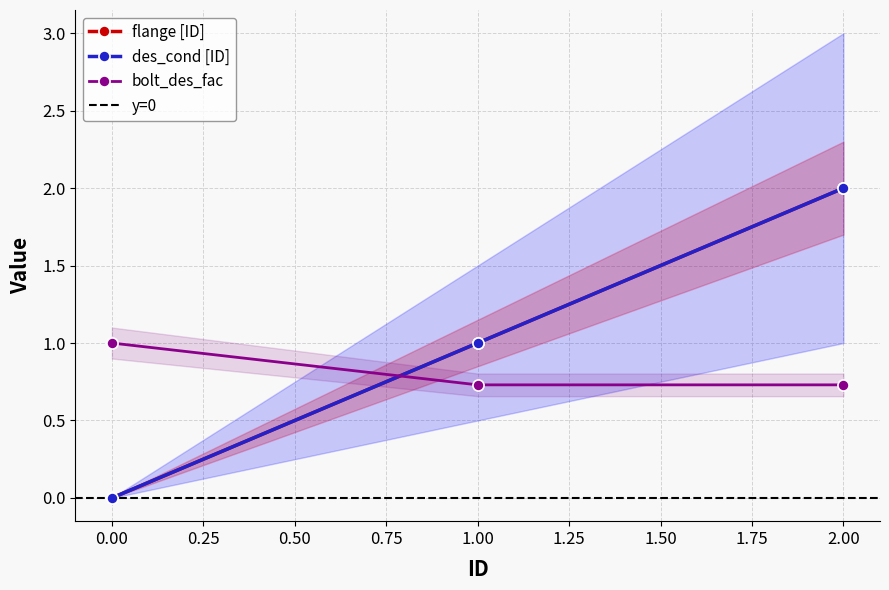

Where is flange [ID] nearest to the value 1?

1